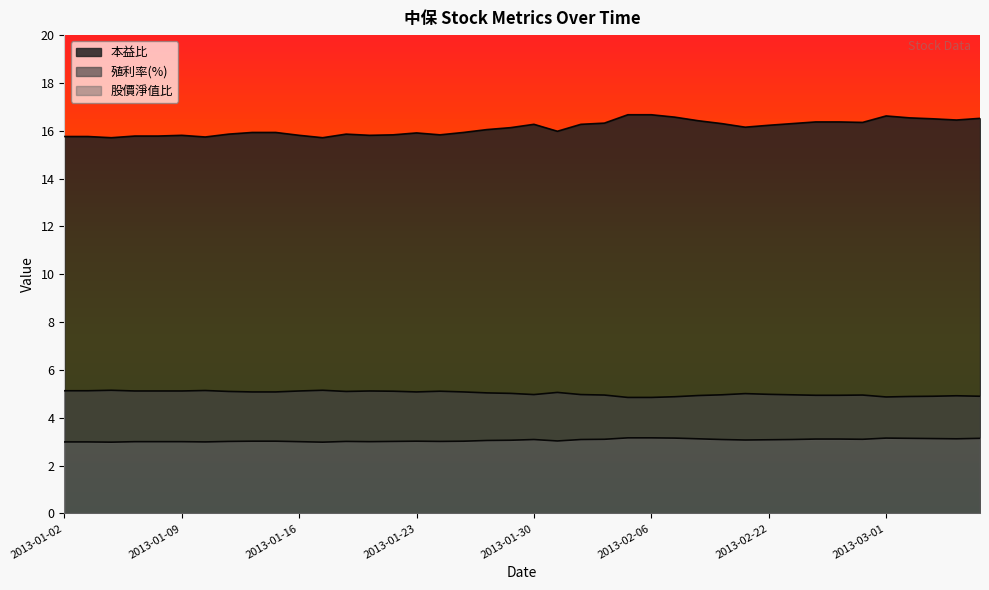

How many categories are shown in the chart?

40